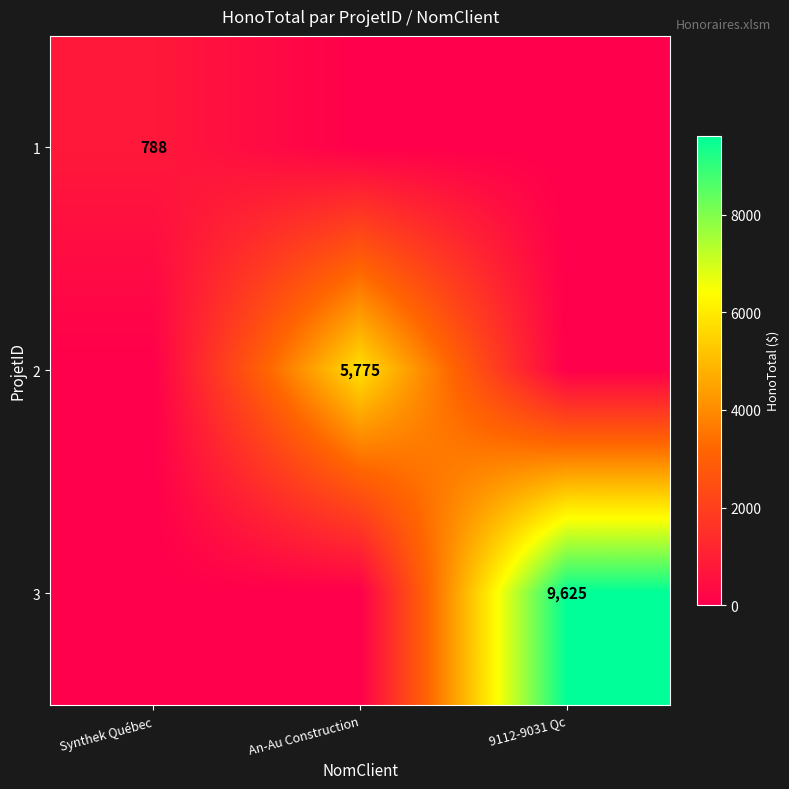

Which label corresponds to the largest value in the chart?

9112-9031 Qc